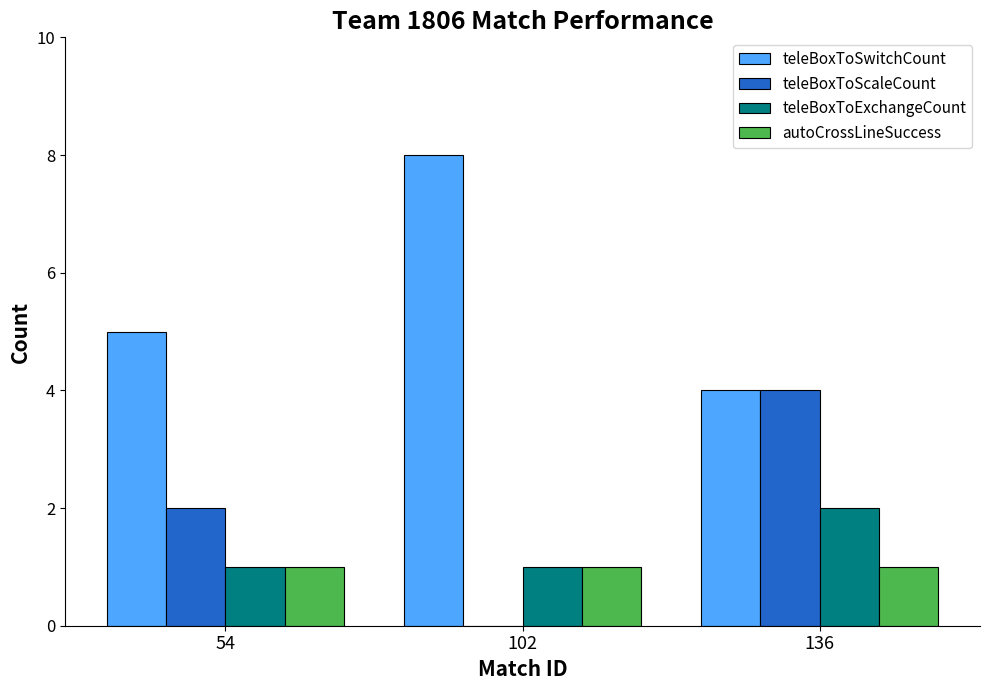

What is the total value across all series at 54?

9